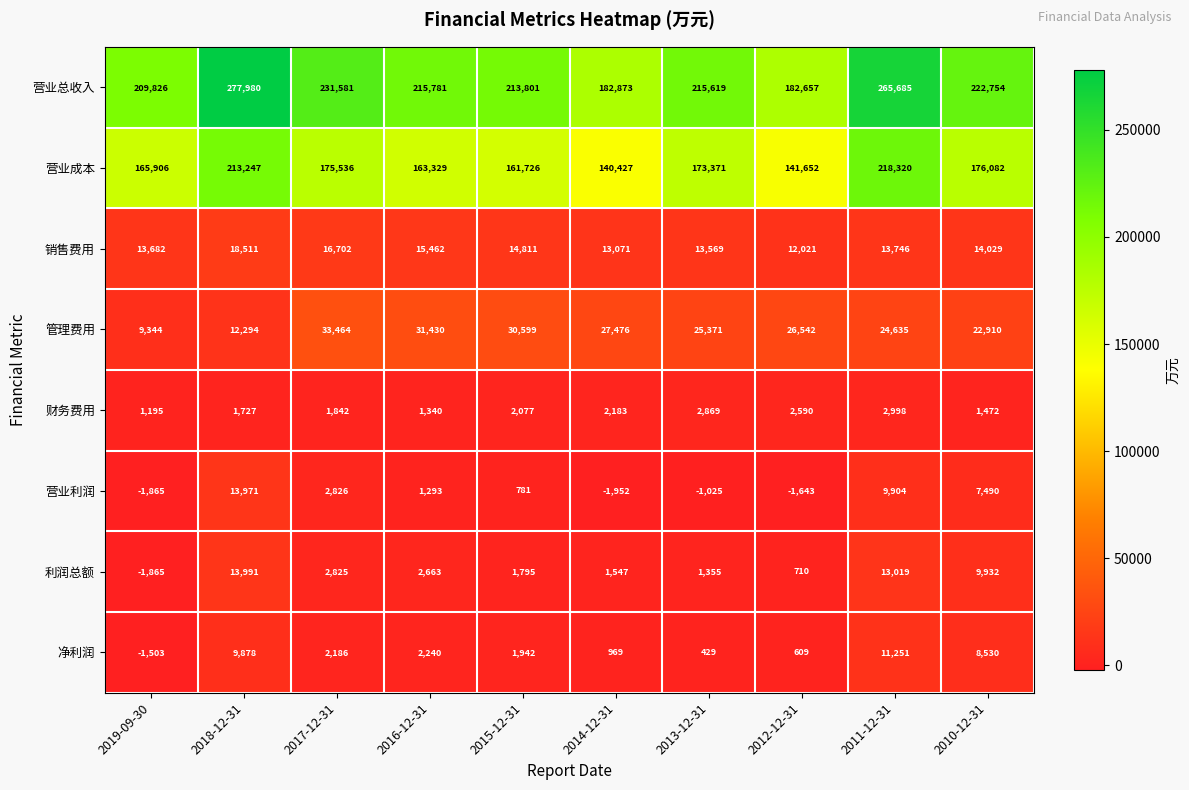

Which category has the highest value in the 销售费用 series?

2018-12-31